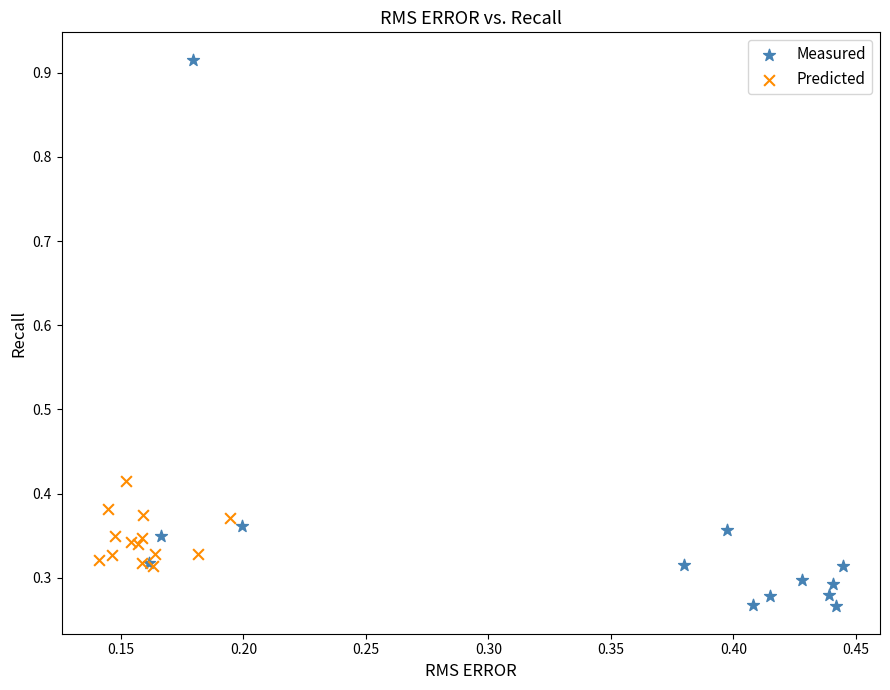

Which series reaches the minimum Y coordinate?

Measured